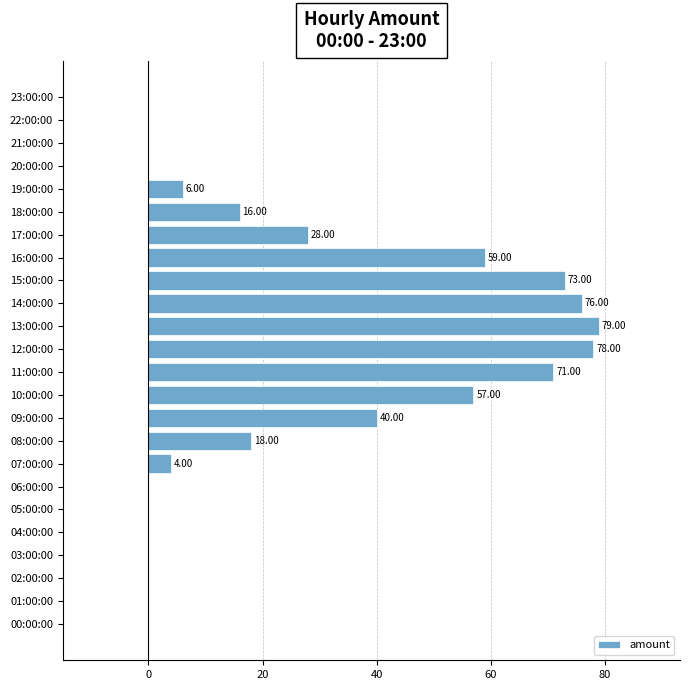

What is the sum of all values?

605